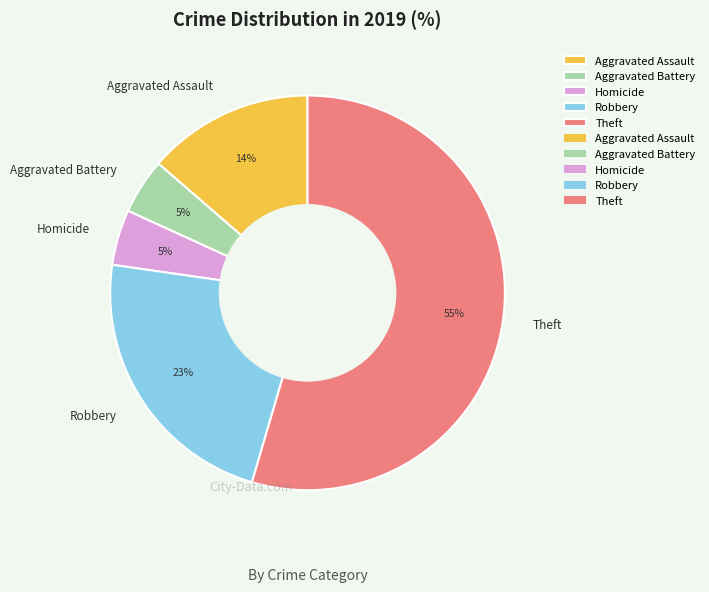

Which slice represents more than half of the pie?

Theft